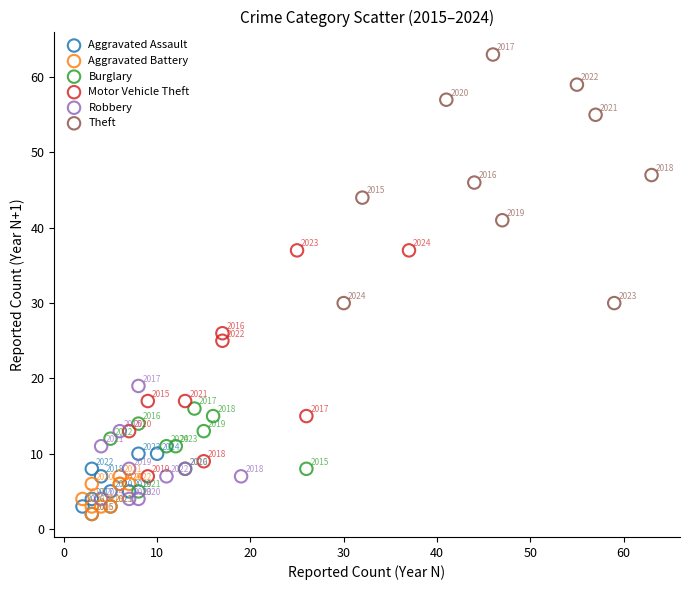

Which series has the widest spread of Y values?

Theft